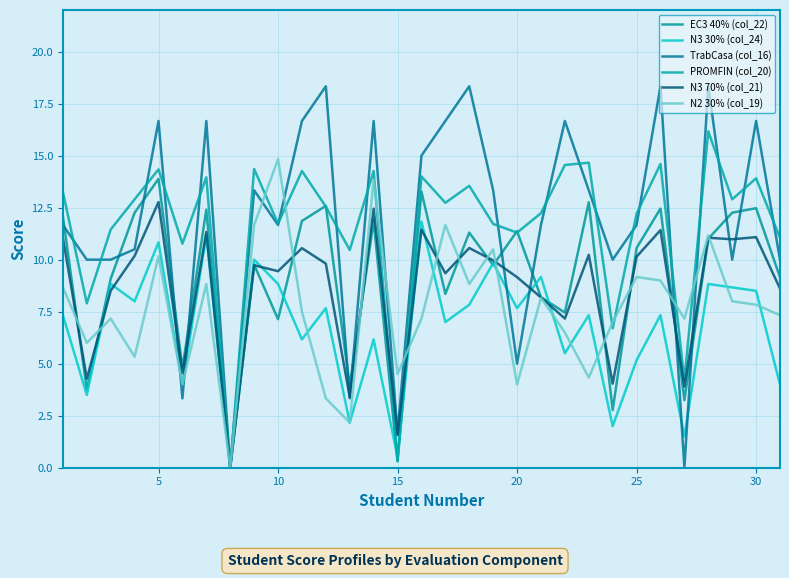

How many lines are shown in the chart?

6